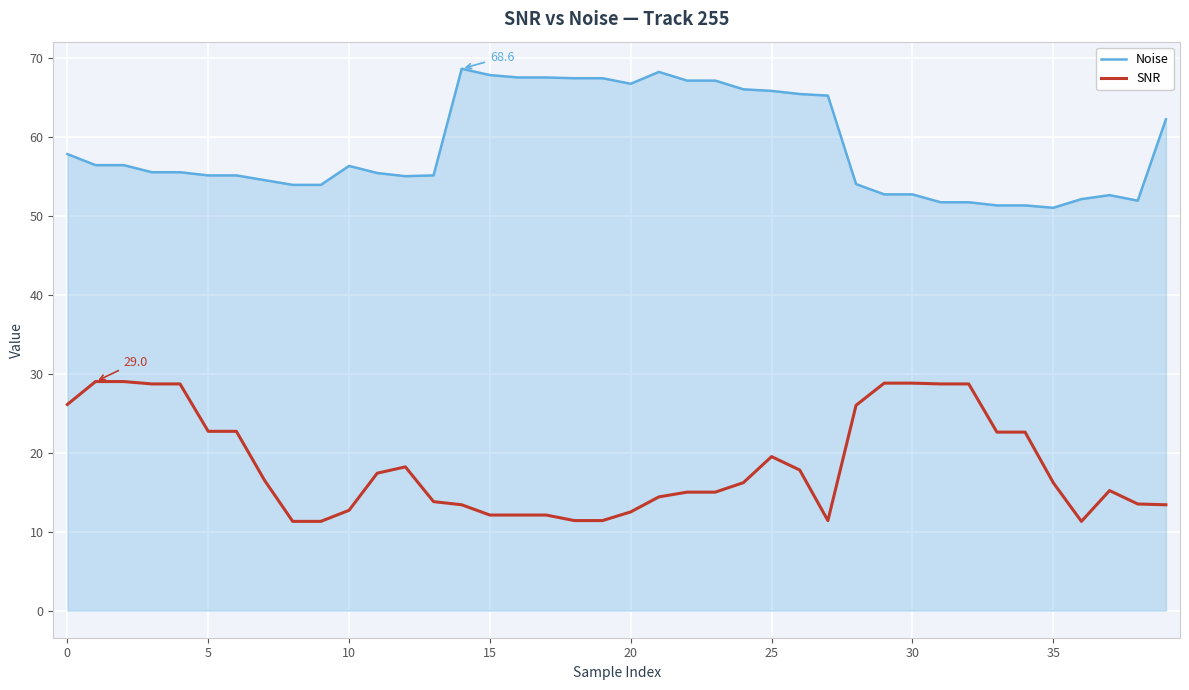

Which series has the largest total across all categories?

Noise